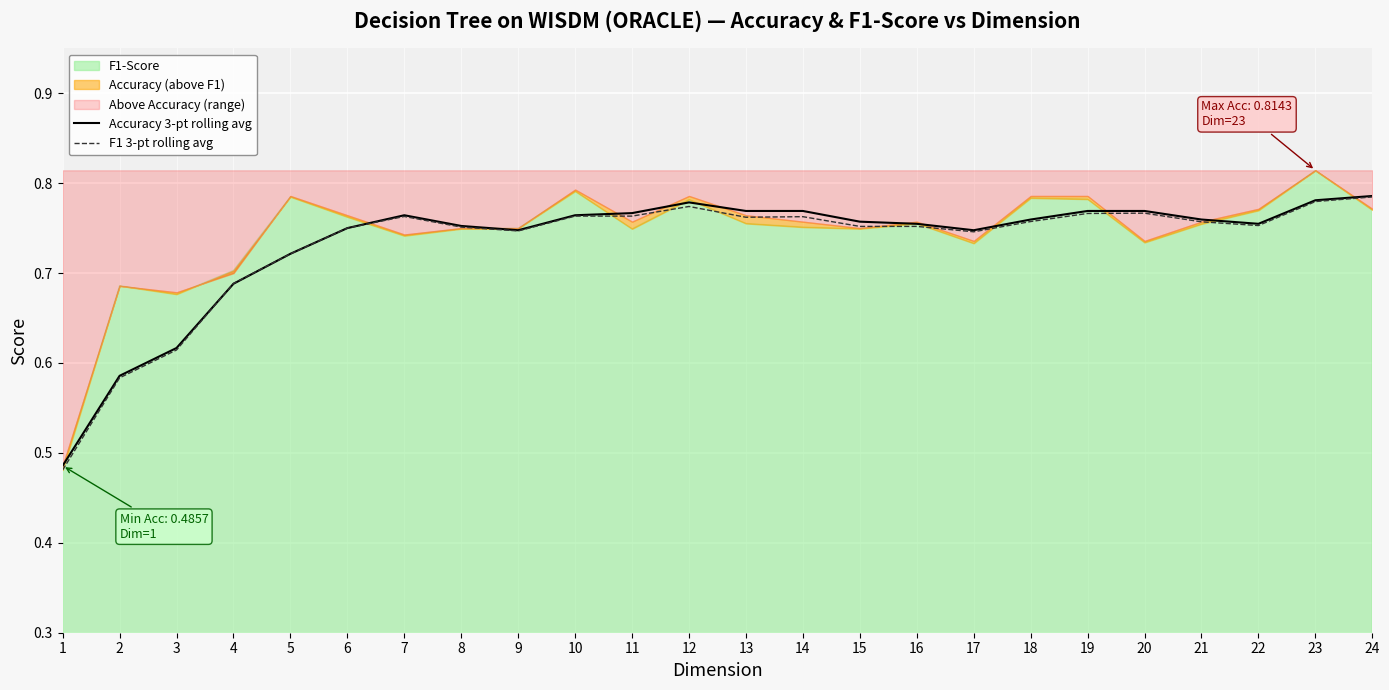

Between 21 and 1, which is larger?

21